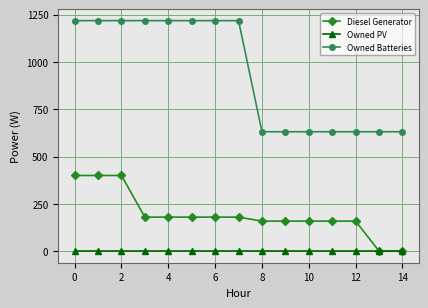

Reading left to right, extract all data points from this chart.

Diesel Generator: 400	400	400	180	180	180	180	180	159	159	159	159	159	0	0
Owned PV: 0	0	0	0	0	0	0	0	0	0	0	0	0	0	0
Owned Batteries: 1218	1218	1218	1218	1218	1218	1218	1218	631	631	631	631	631	631	631